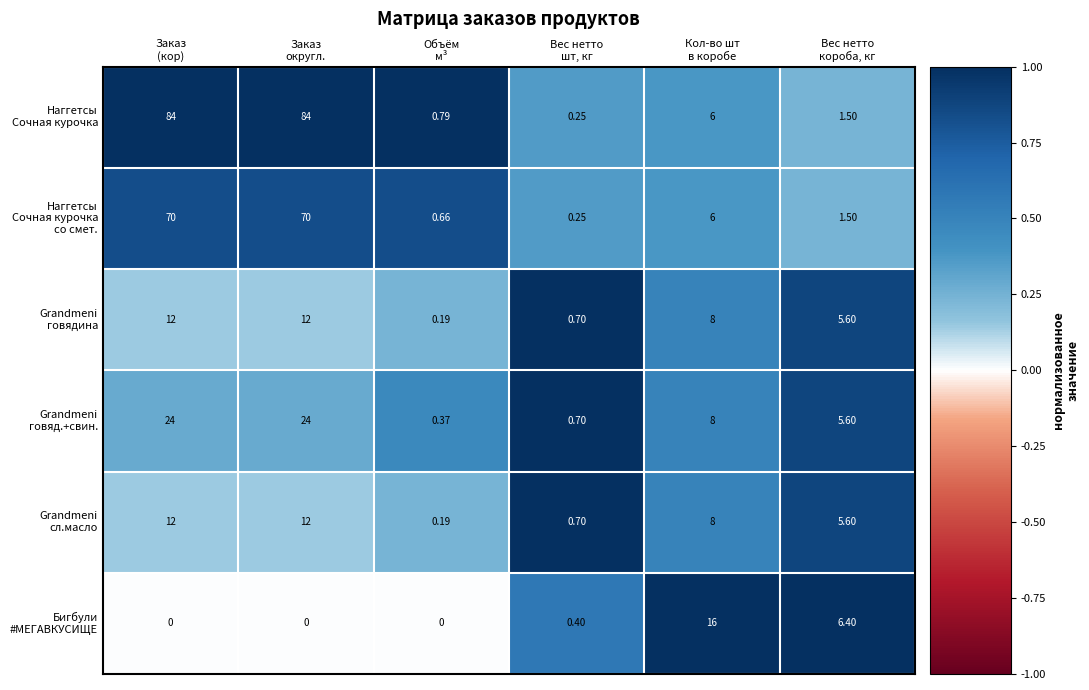

What is the spread (max minus min) of values at Заказ
округл.?

84.0